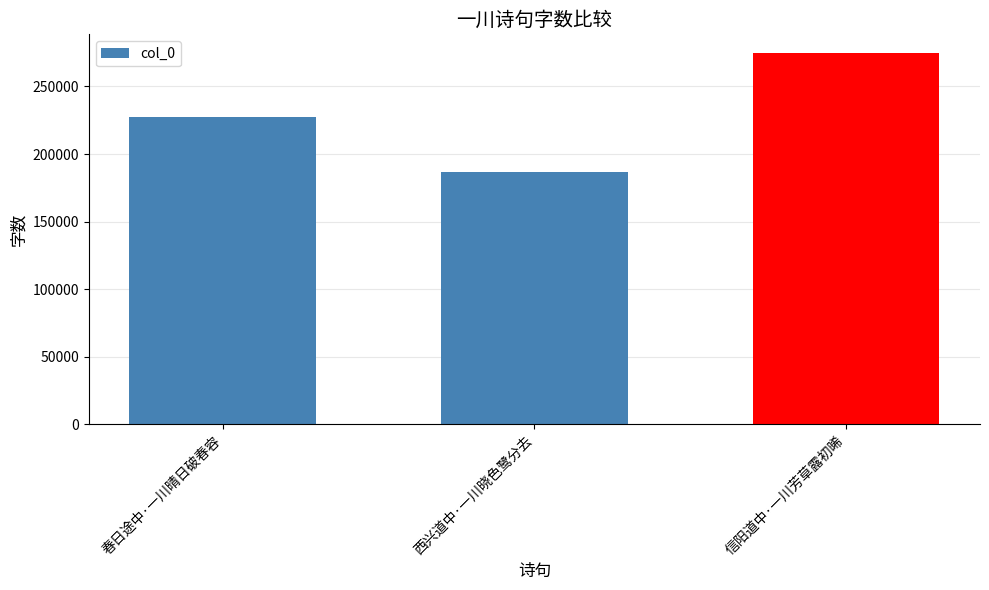

List the labels in order of value, smallest first.

西兴道中·一川晓色鹭分去, 春日途中·一川晴日破春容, 信阳道中·一川芳草露初晞